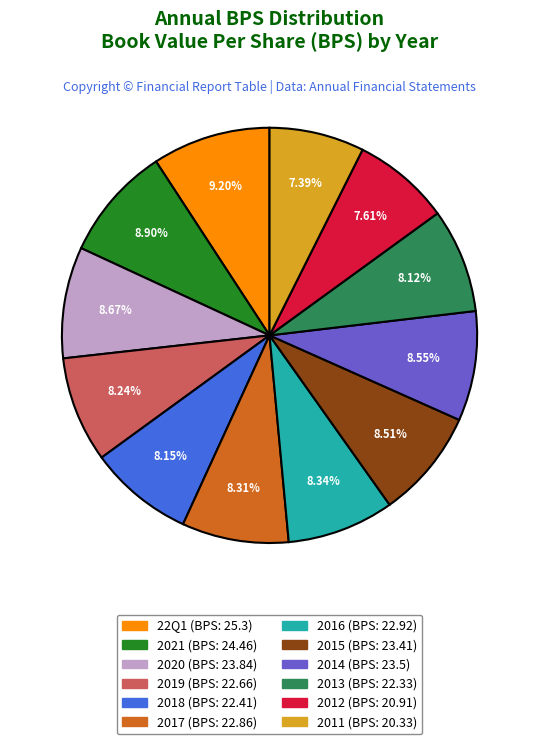

To the nearest percent, what is the average slice percentage?

8%